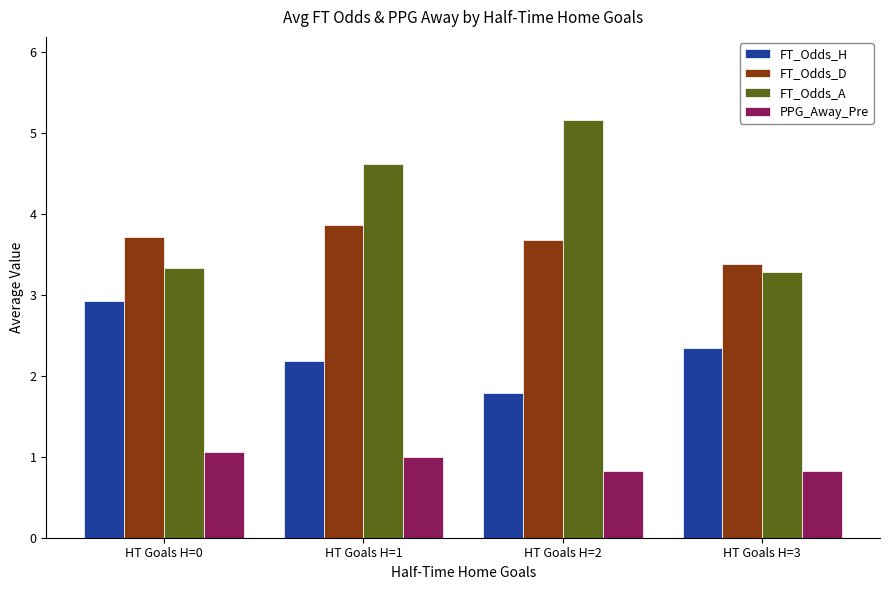

Read the PPG_Away_Pre value at HT Goals H=3.

0.8